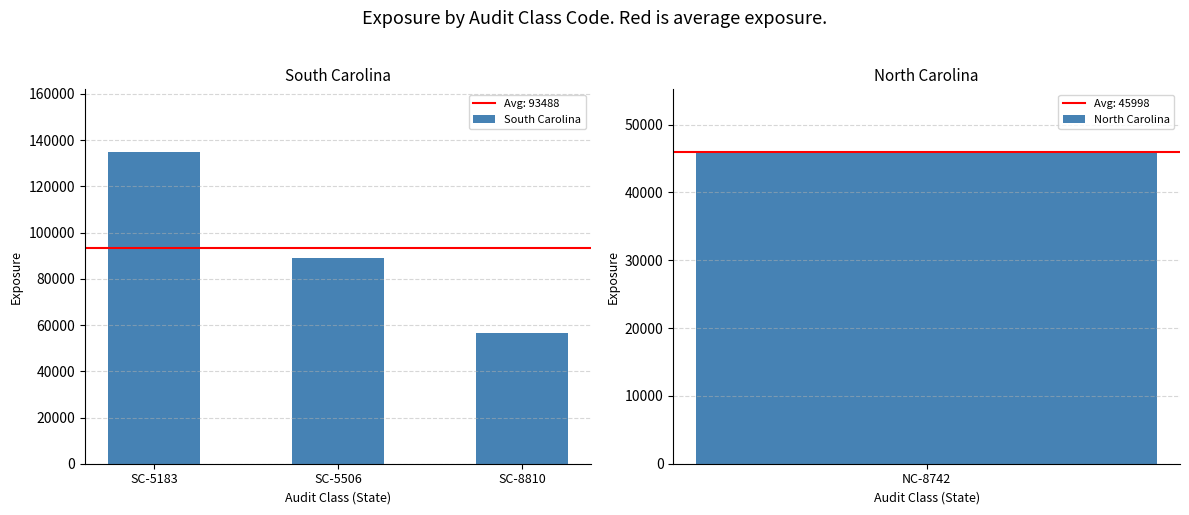

Where is the data nearest to the value 95783?

SC-5506